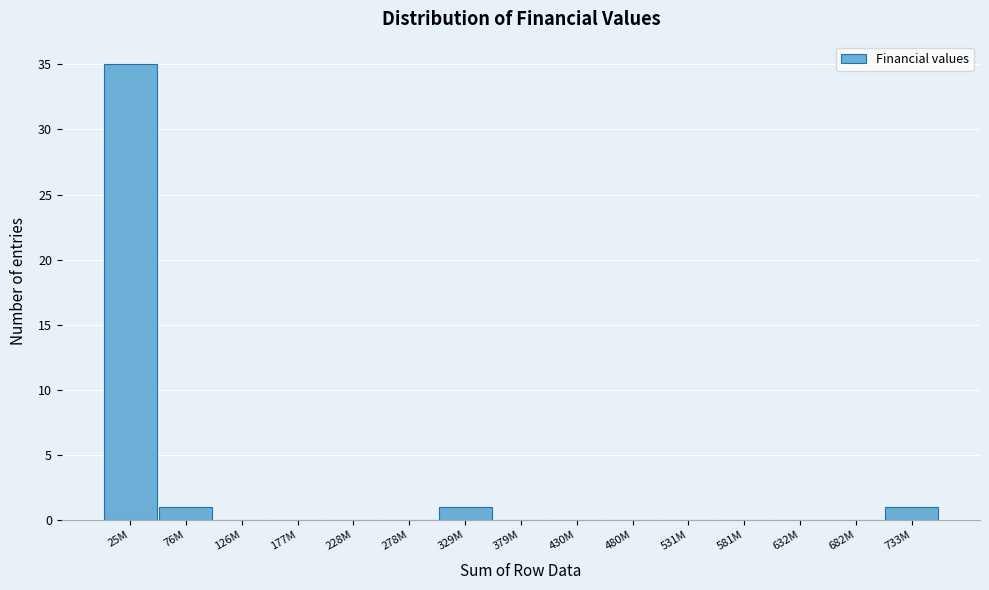

Reading left to right, list all the values displayed in this chart.

25M=35	76M=1	126M=0	177M=0	228M=0	278M=0	329M=1	379M=0	430M=0	480M=0	531M=0	581M=0	632M=0	682M=0	733M=1